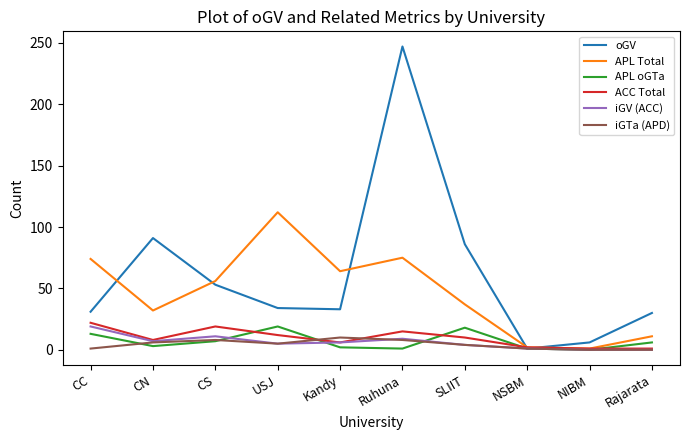

The value of oGV at CN is 91. True or false?

True